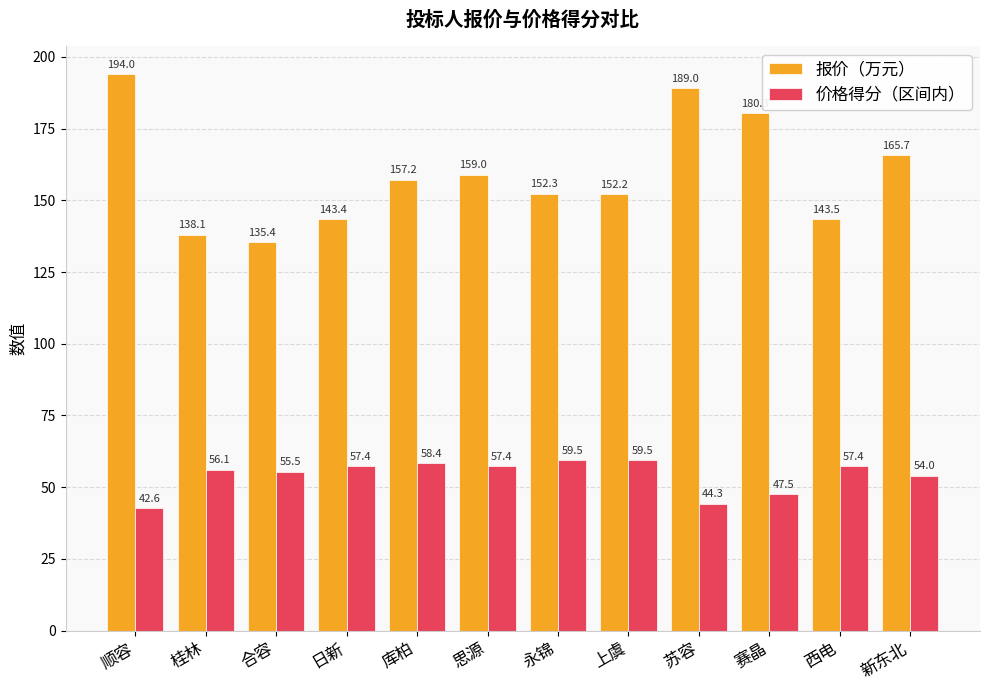

Where does the 价格得分（区间内） series first go above 57?

日新